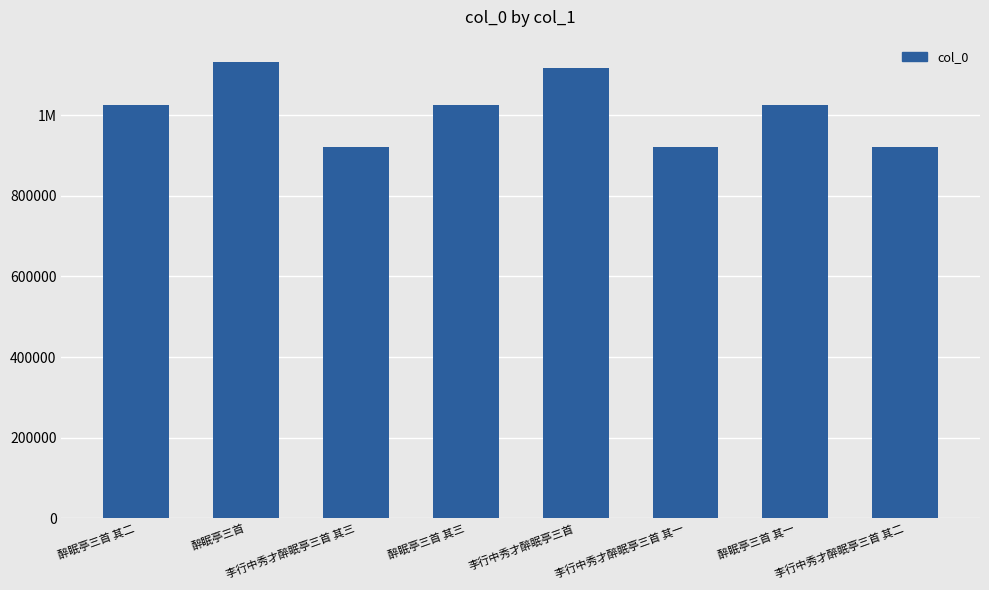

Are the bars horizontal?

No